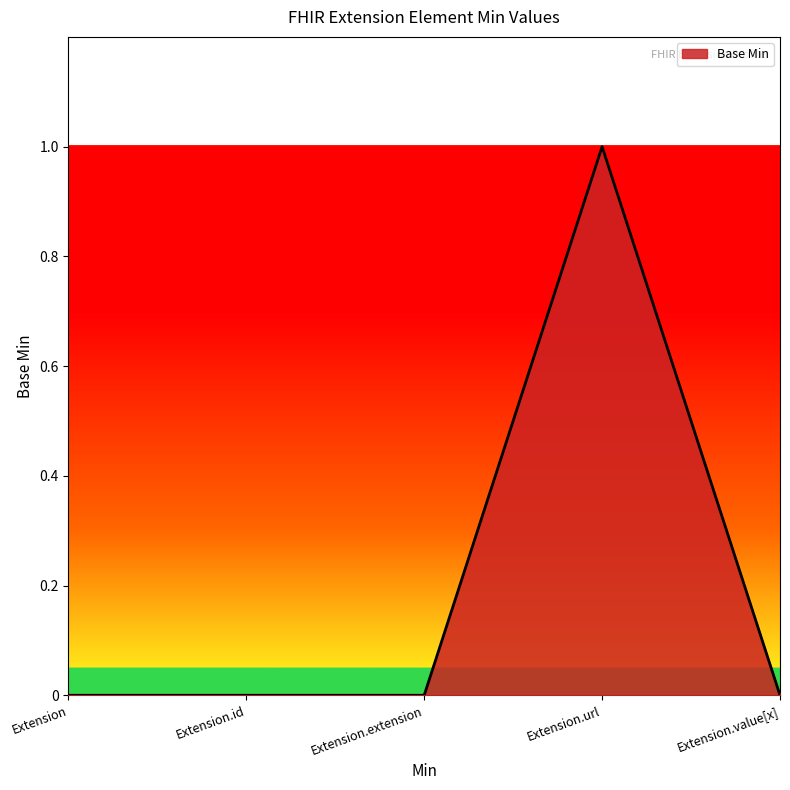

What position from the left is Extension.value[x]?

5